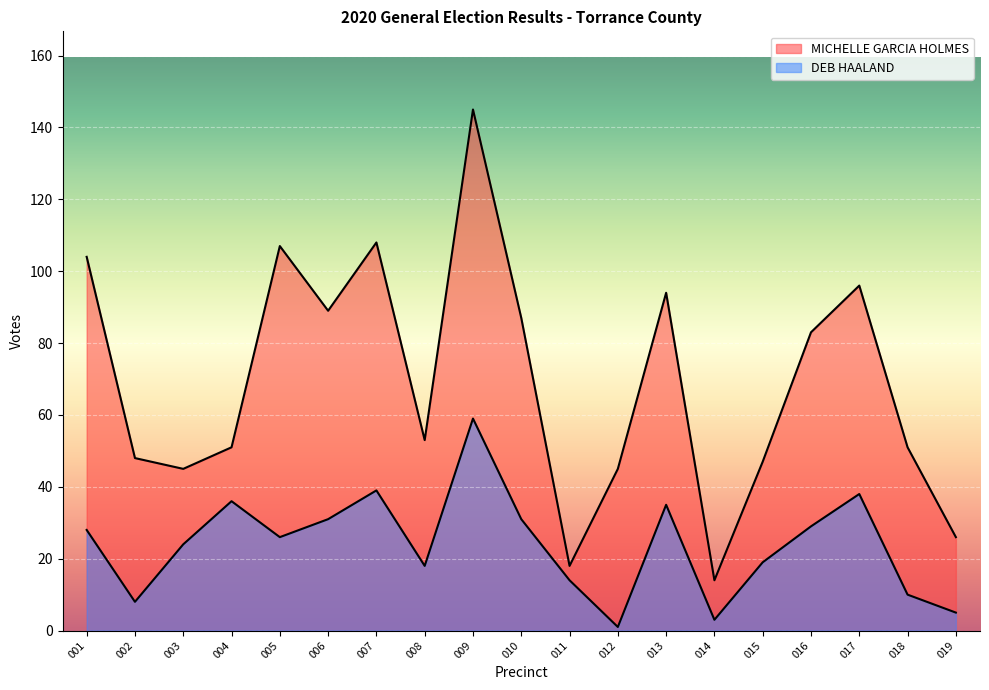

True or false: DEB HAALAND has a value of 19 at 015.

True